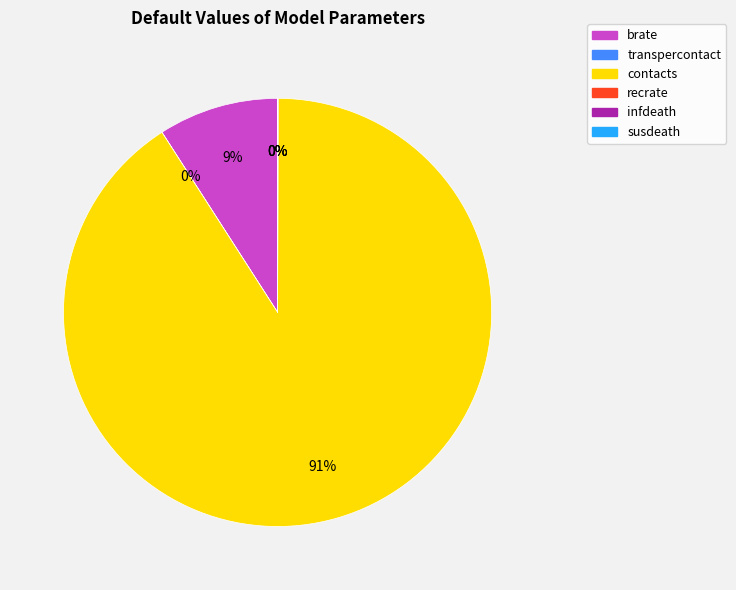

Which slice is the largest?

contacts